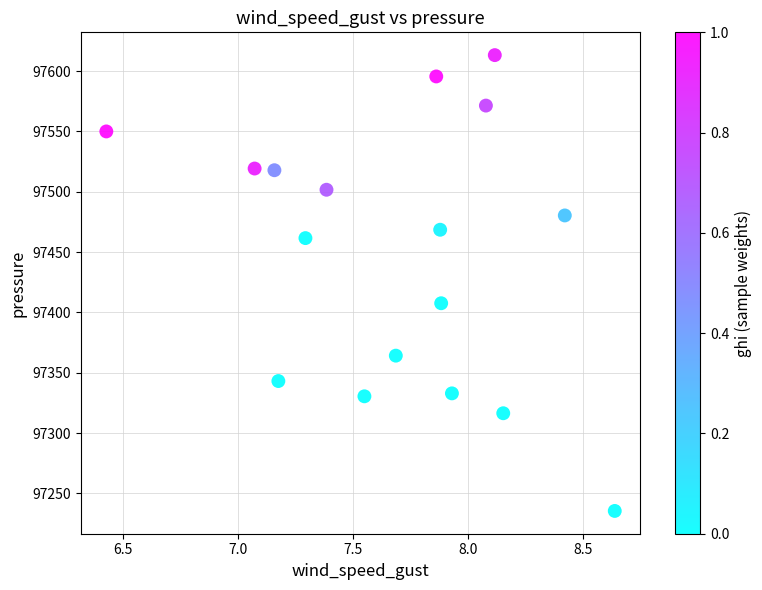

What Y value in the scatter plot is closest to 97424?

97407.6